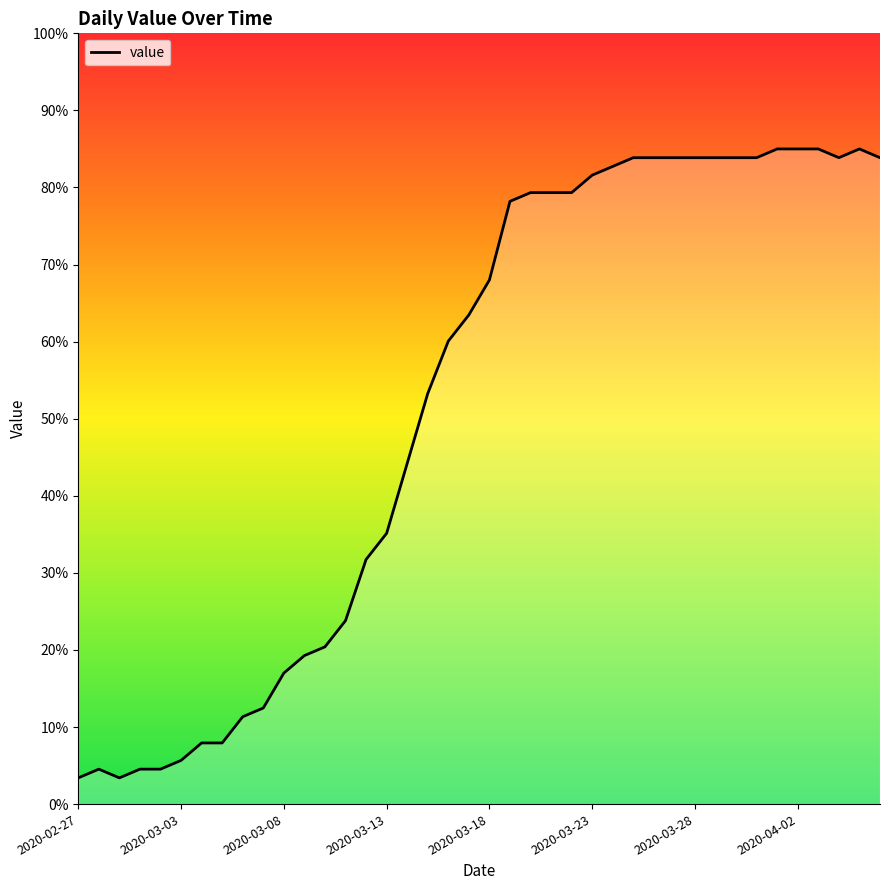

What is the minimum value shown in the chart?

3.4